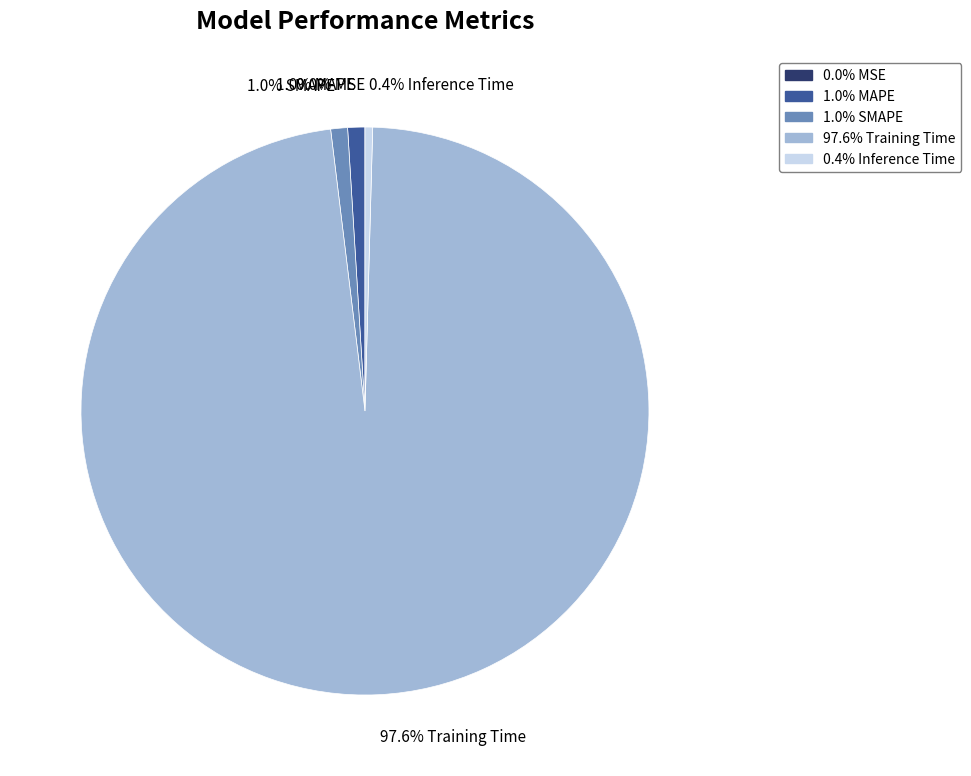

Combined, do 1.0% MAPE and 1.0% SMAPE account for over 50%?

No